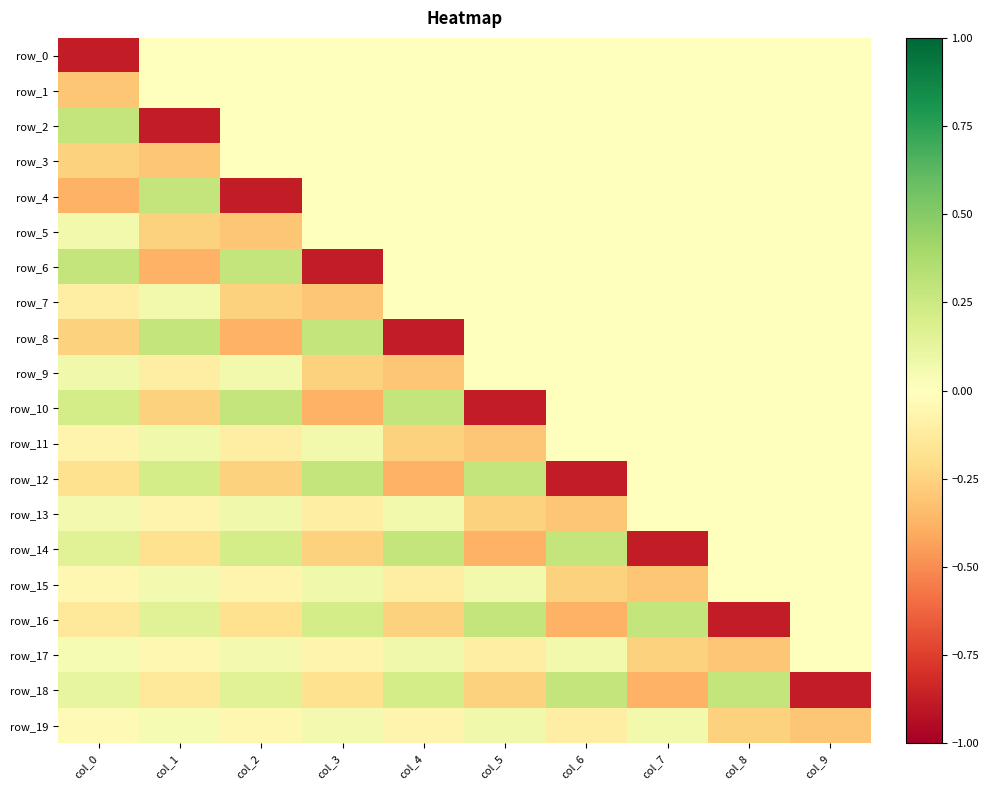

Count the number of categories in the chart.

10